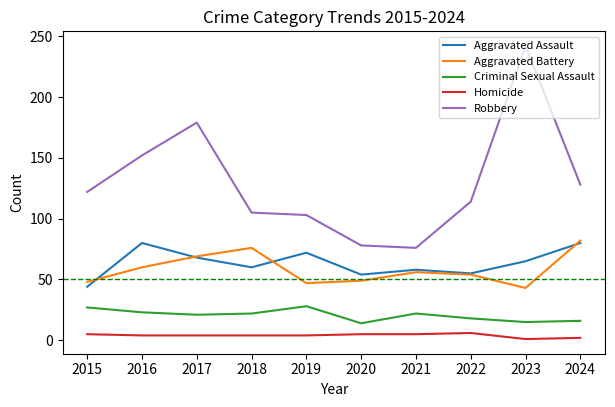

Which series has the largest range (max minus min)?

Robbery